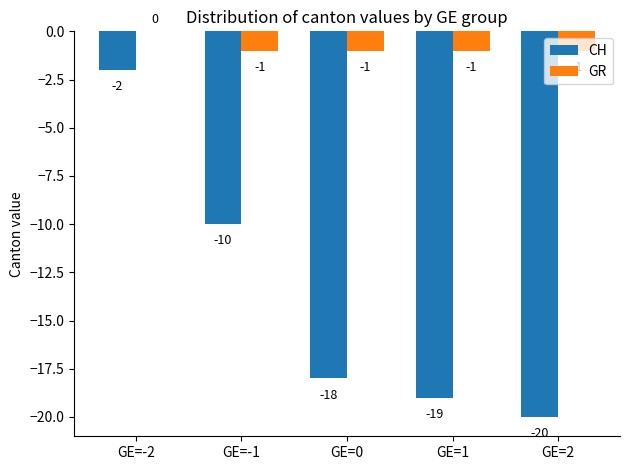

Is the value of CH at GE=1 greater than the value of GR at GE=0?

No